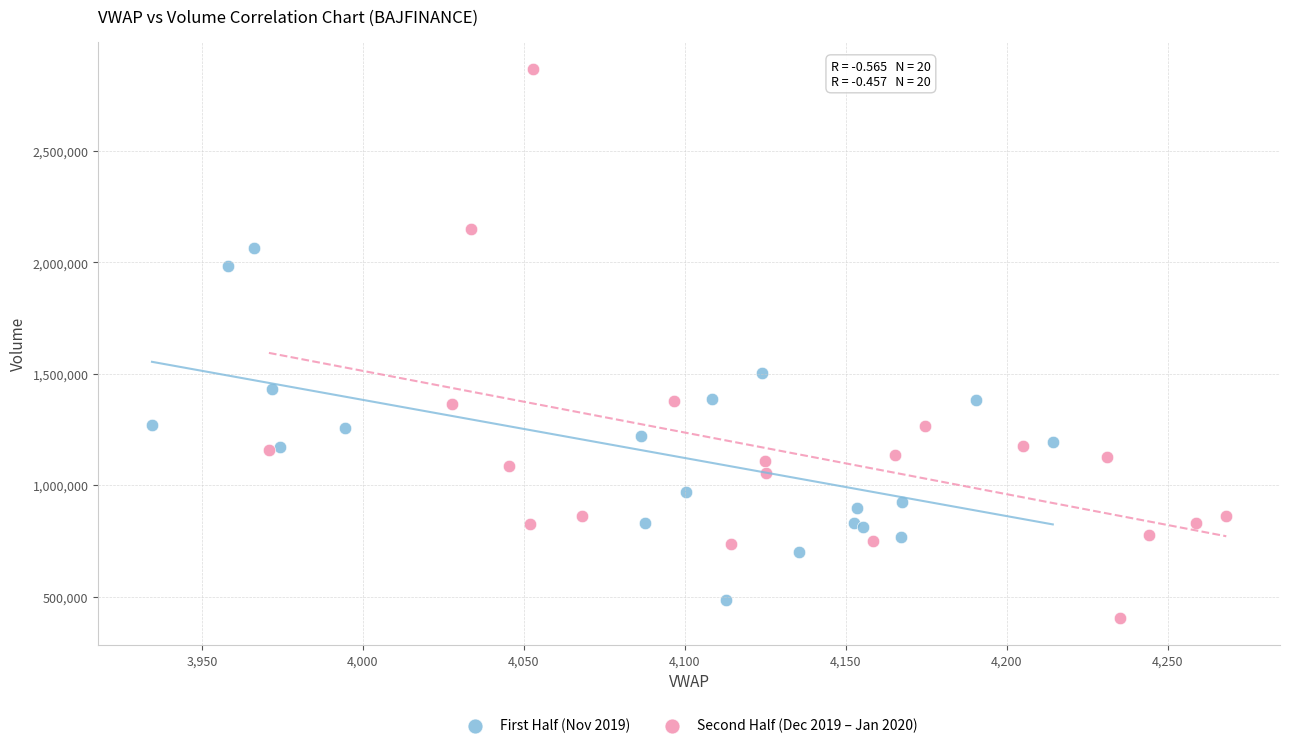

Which series has the largest Y range (max minus min)?

Second Half (Dec 2019 – Jan 2020)